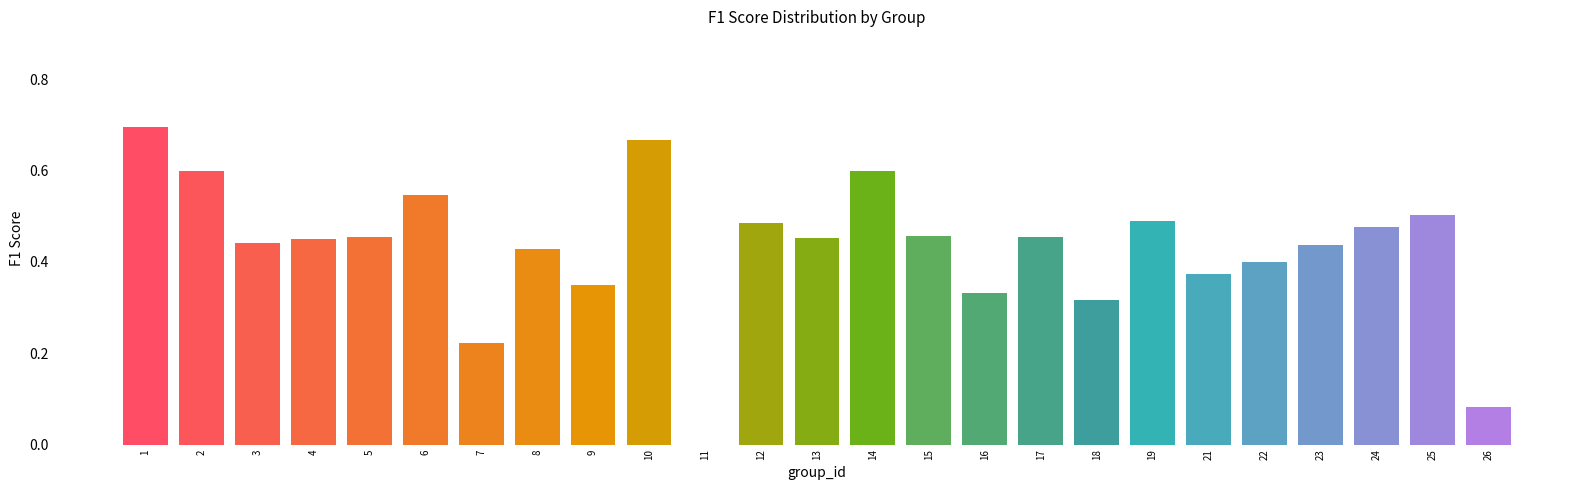

The value at 1 is 0.7. True or false?

True